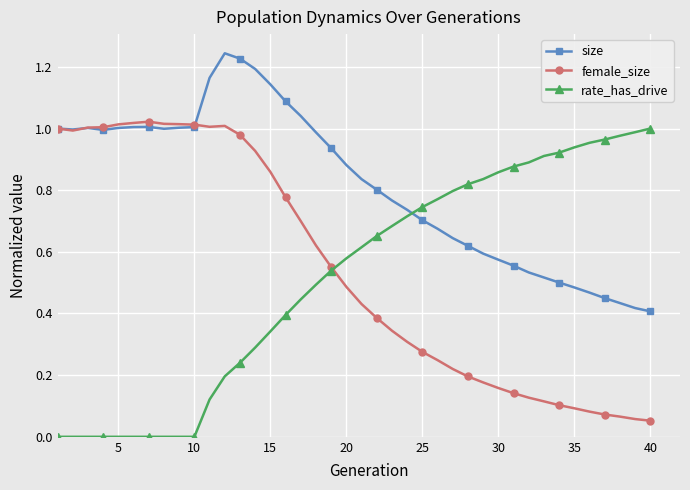

Does the chart have visible grid lines?

Yes